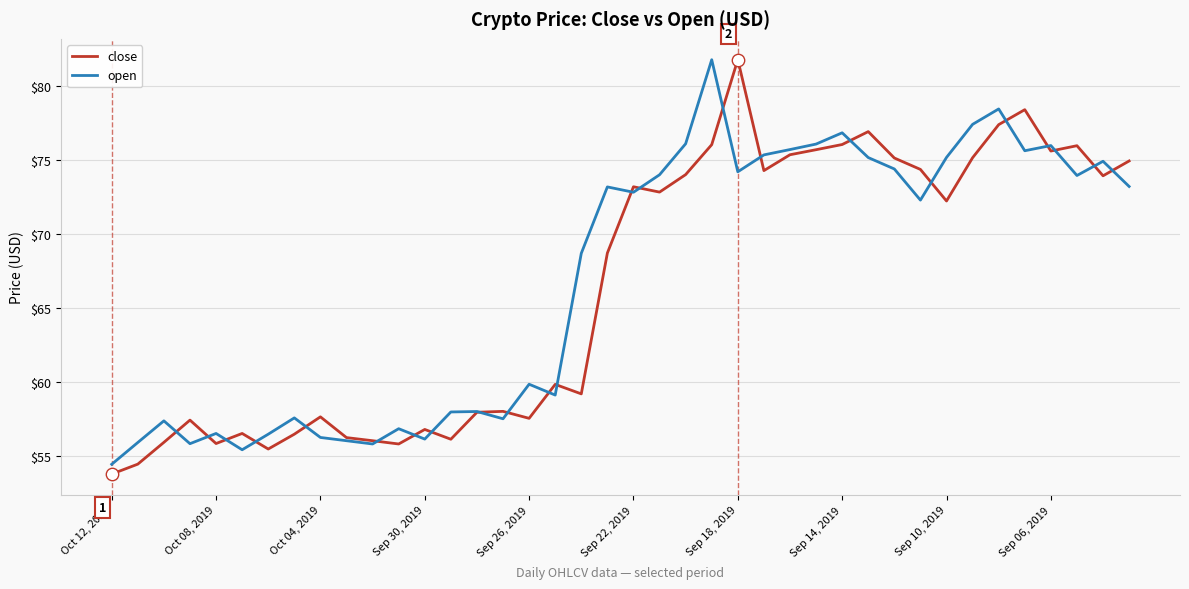

What are all the series names shown in the legend?

close, open